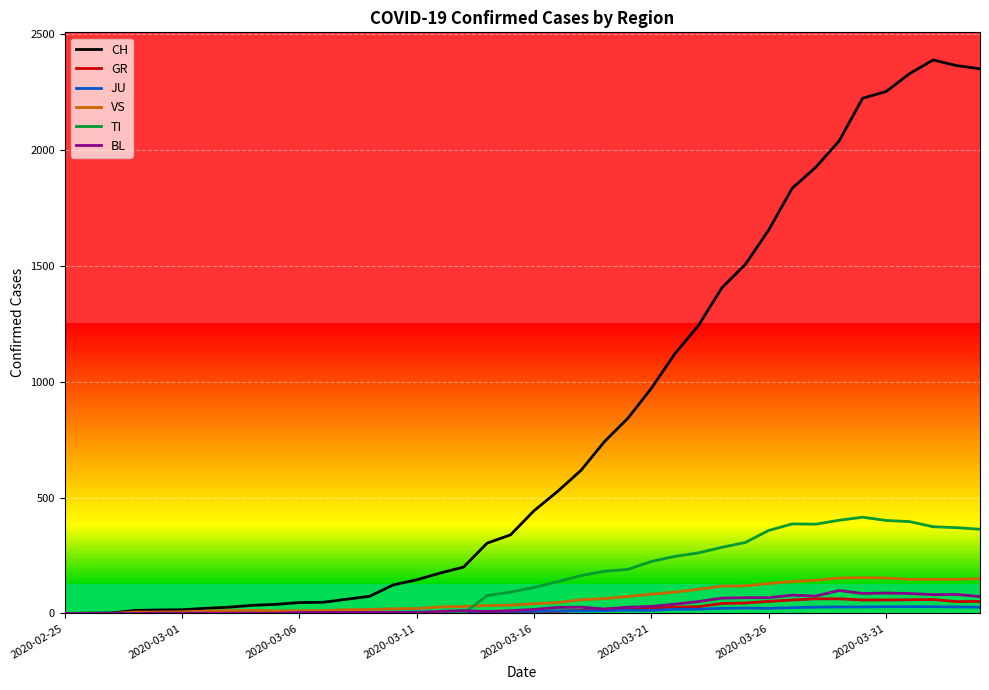

Which series has the largest total across all categories?

CH